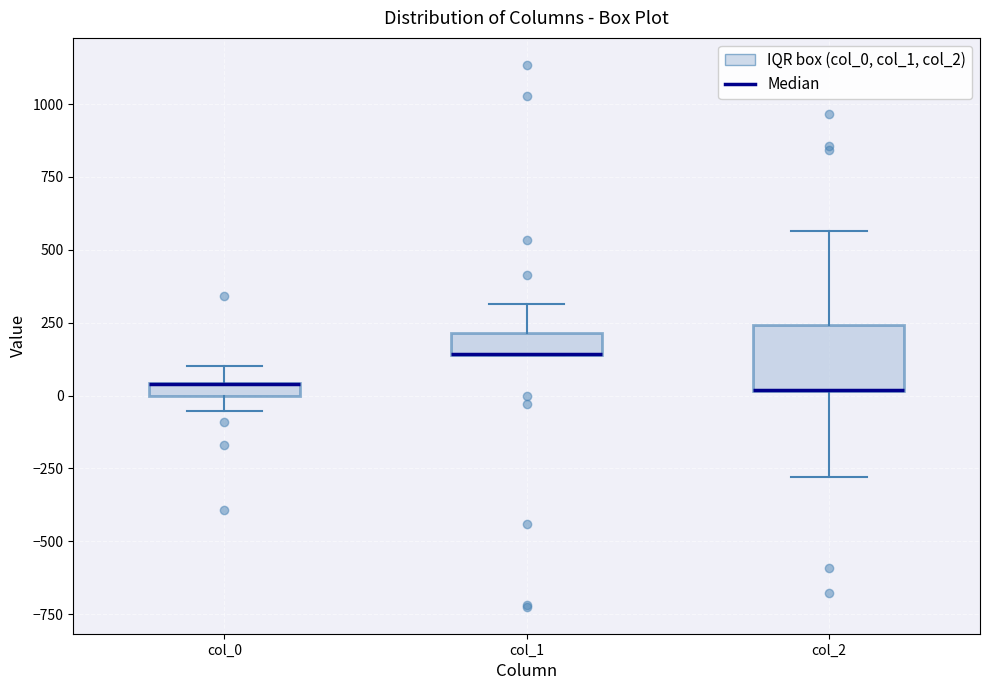

Which box is the tallest, from its lower edge to its upper edge?

col_2